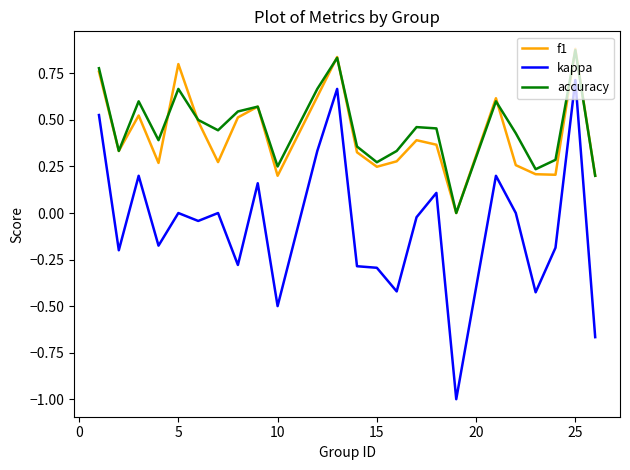

True or false: kappa and accuracy cross at least once.

False